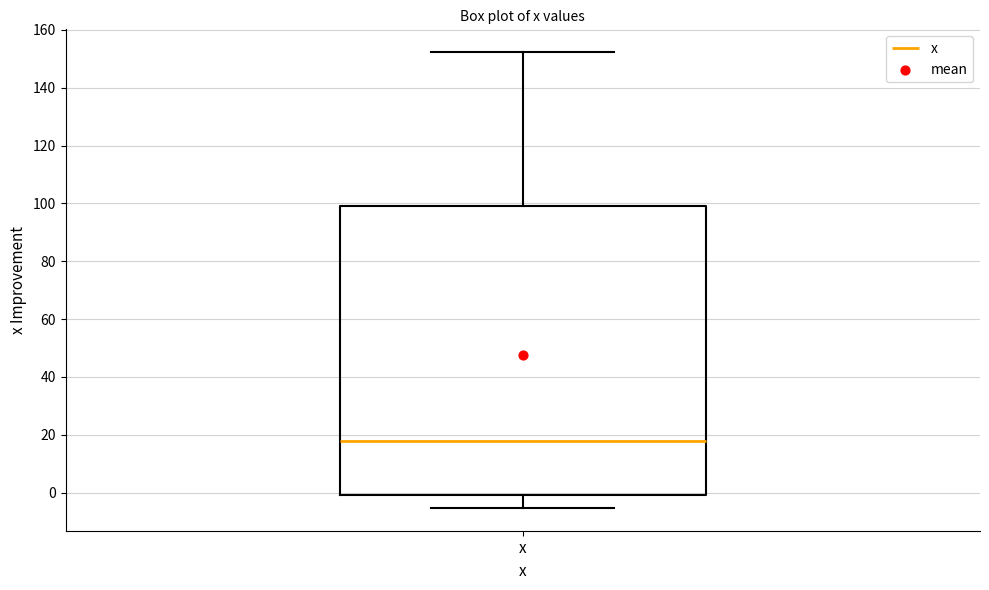

Read this box plot against the y-axis: the position of the median line, the range covered by the box, and the ends of both whiskers. The values are not printed on the chart, so give them approximately, as read against the axis.

median 18, box 0 to 100, whiskers -6 to 152